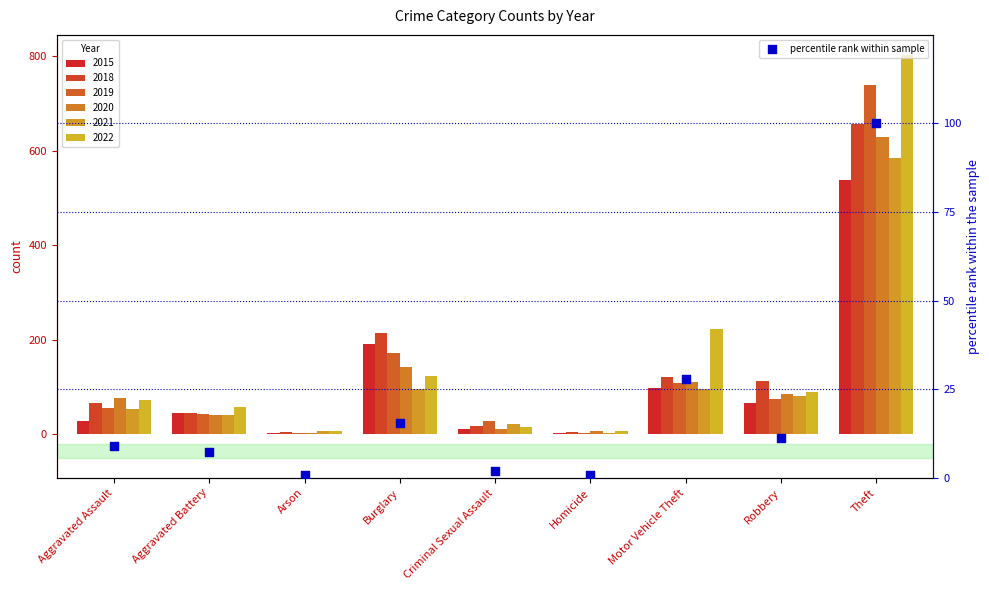

What is the change in value from Aggravated Assault to Robbery?

+2.1